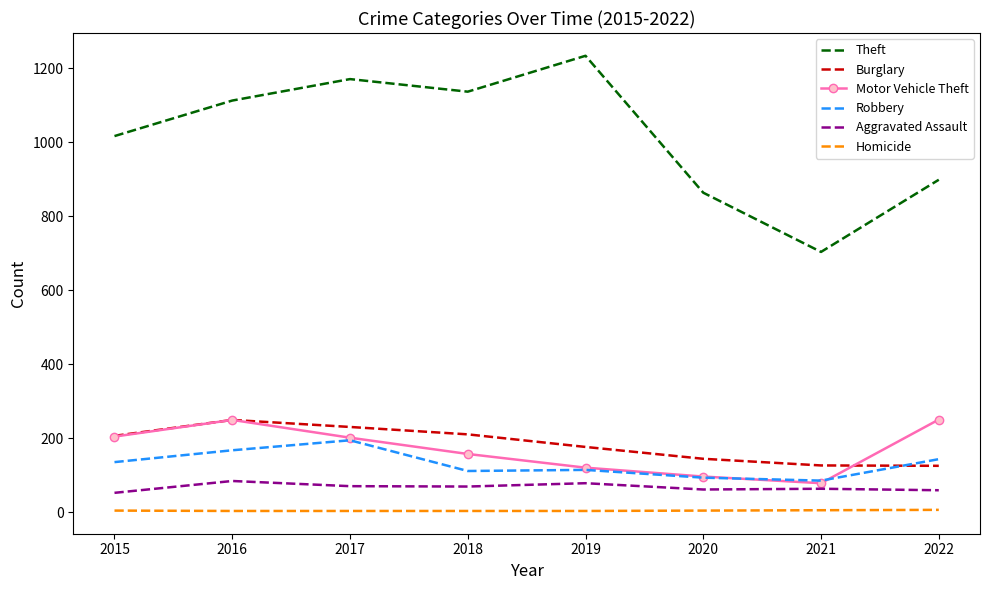

Which series ends up on top after the final intersection of Burglary and Motor Vehicle Theft?

Motor Vehicle Theft